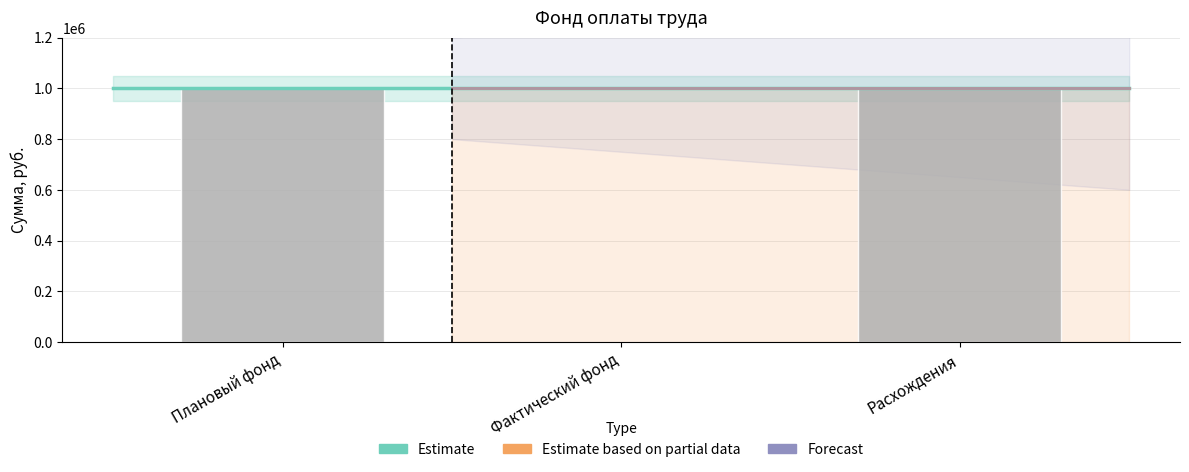

What is the maximum value shown in the chart?

1000000